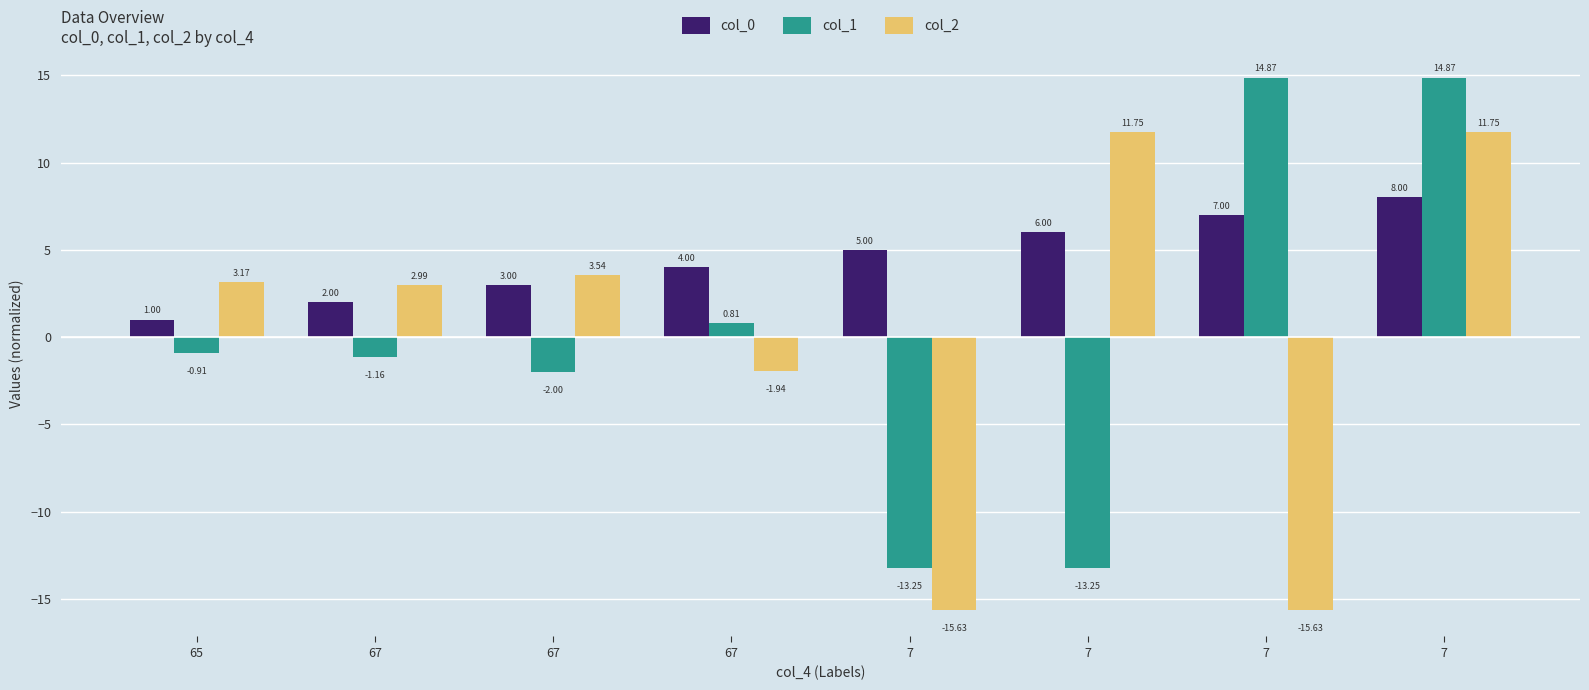

How many bars are there in total?

24